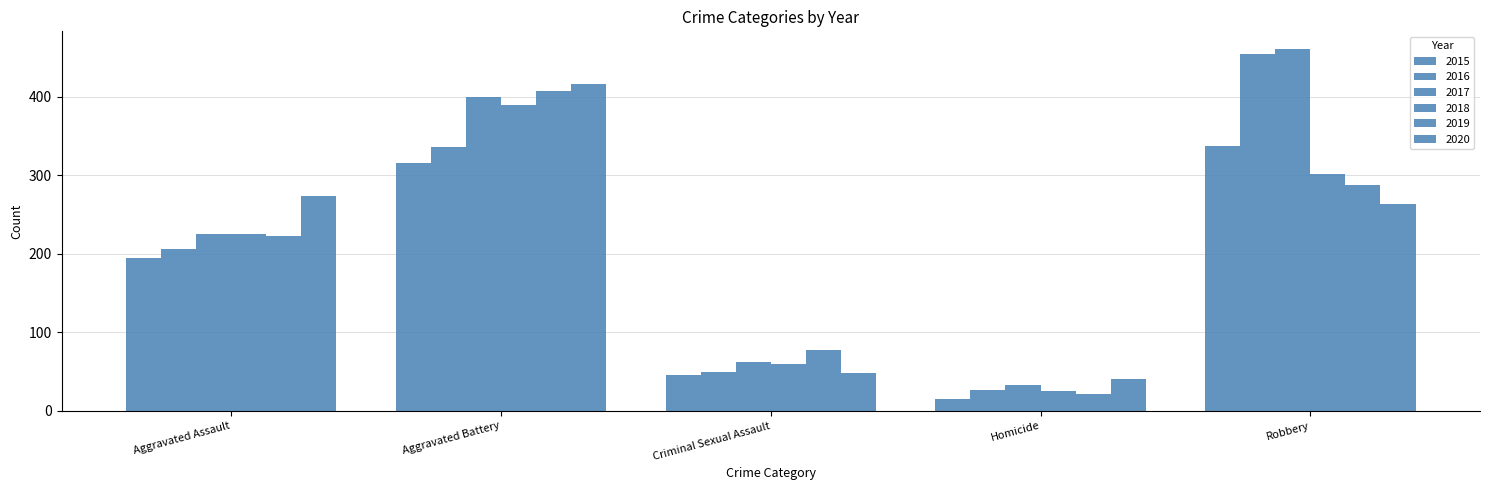

How many values in the 2015 series are below 194?

2